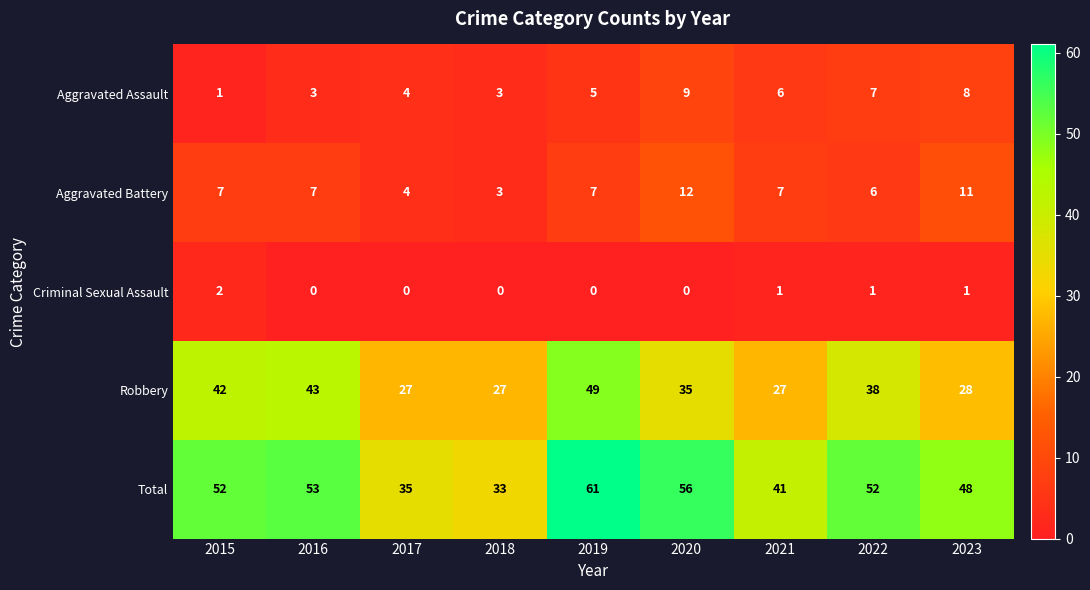

What is the difference between the Aggravated Battery values at 2018 and 2016?

4